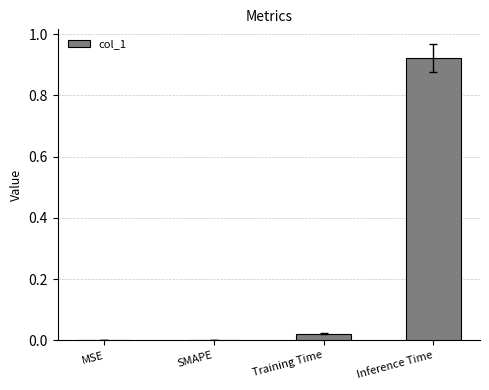

Which has a higher value, Training Time or MSE?

Training Time